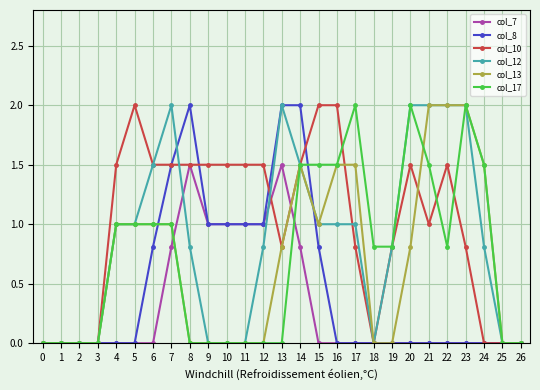

Is the value of col_13 at 13 greater than the value of col_7 at 19?

Yes